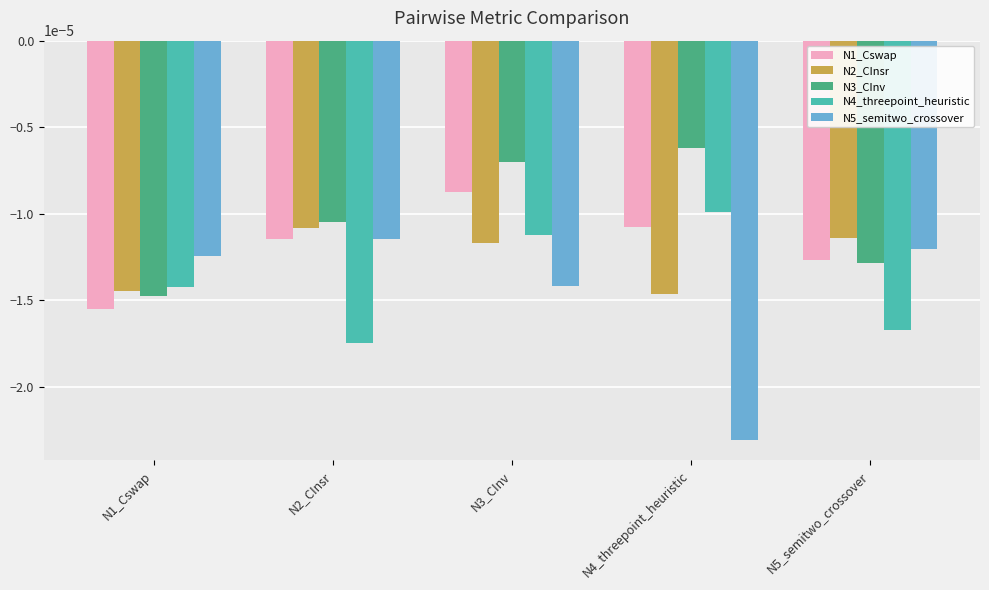

Which series has the largest range (max minus min)?

N5_semitwo_crossover